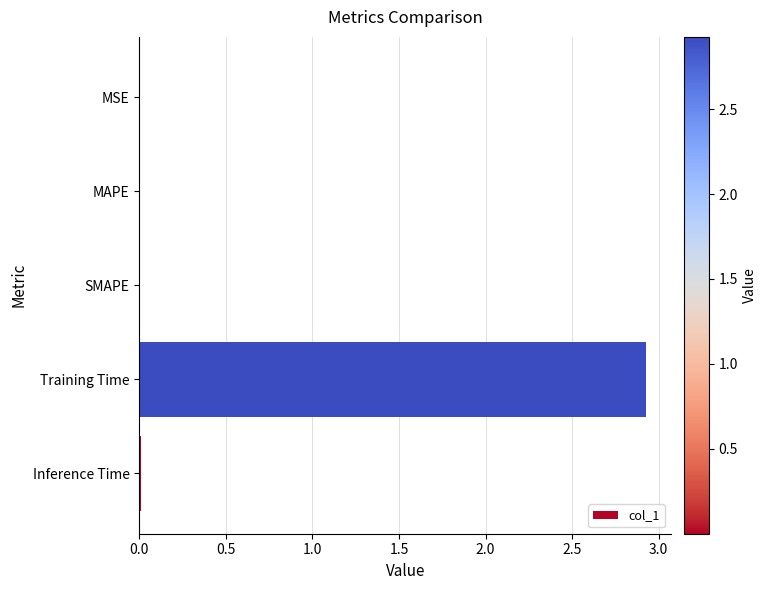

True or false: the data shows 0.0 at MSE.

True